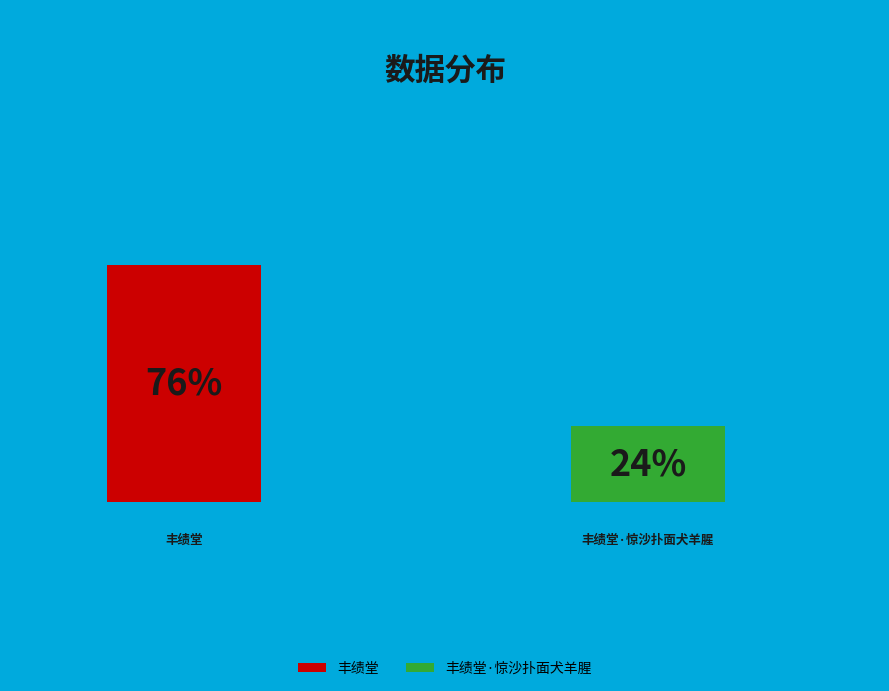

What portion of the pie excludes 丰绩堂?

24.4%